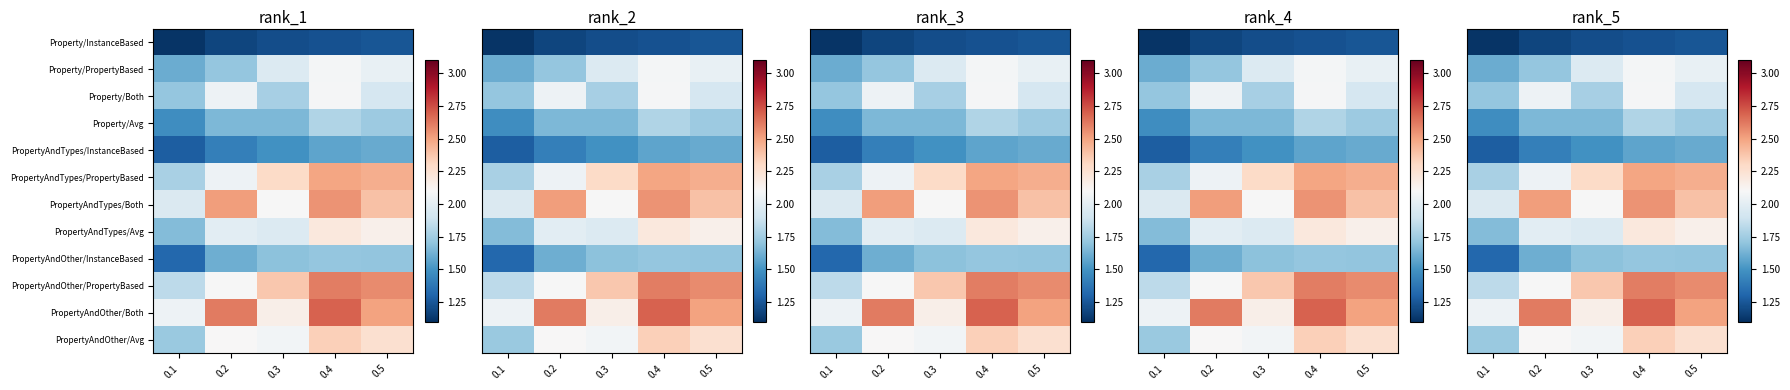

What is the greatest value displayed?

2.7